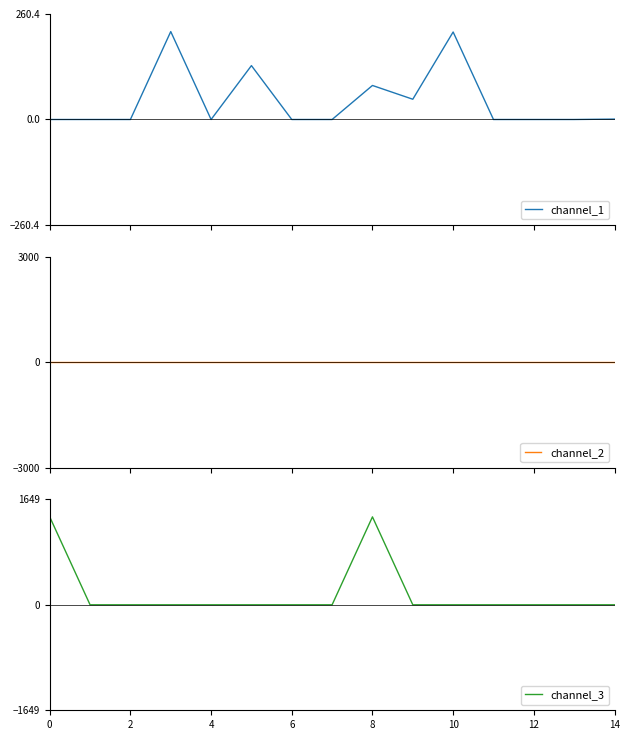

At which category does channel_1 reach its first local valley?

8